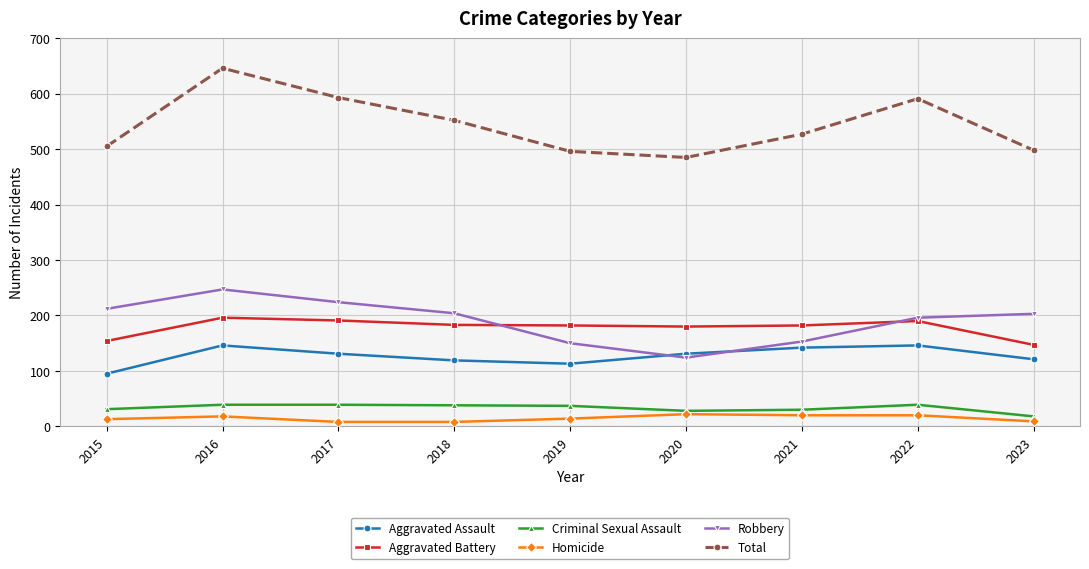

Is the value of Criminal Sexual Assault at 2021 greater than the value of Robbery at 2022?

No